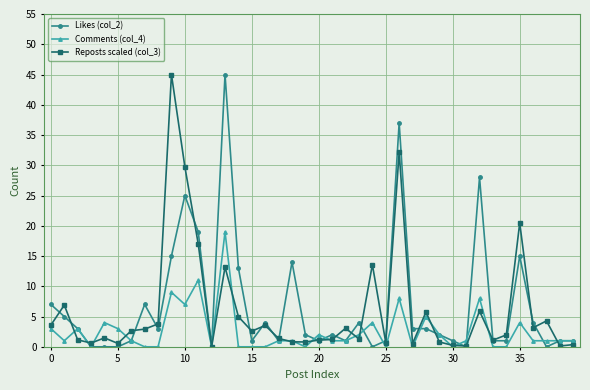

What is the maximum value for Comments (col_4)?

19.0